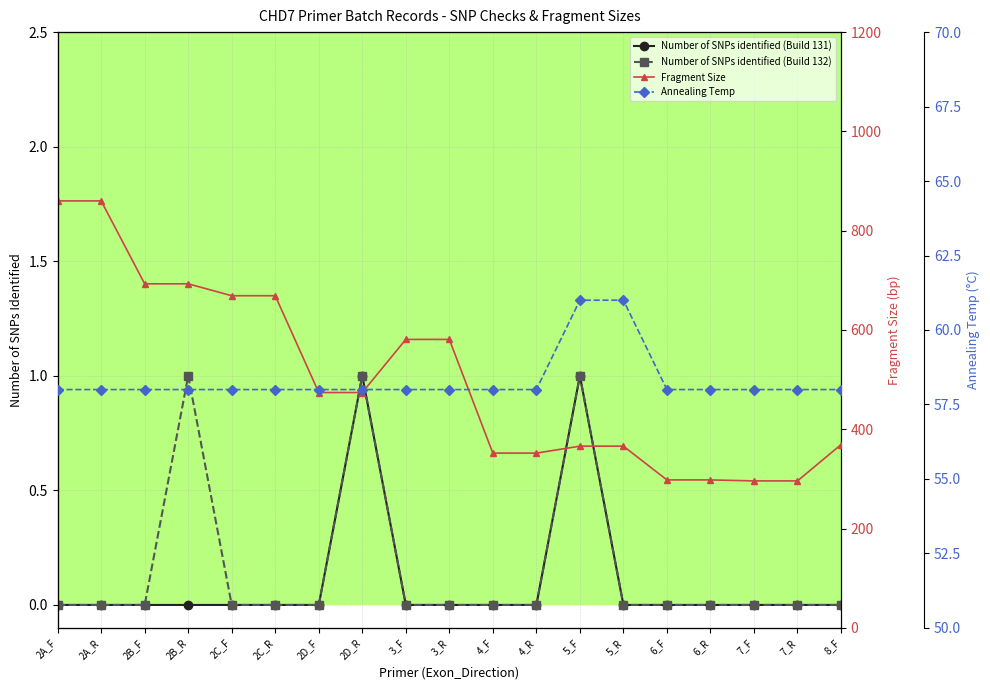

True or false: Annealing Temp and Number of SNPs identified (Build 132) cross at least once.

False